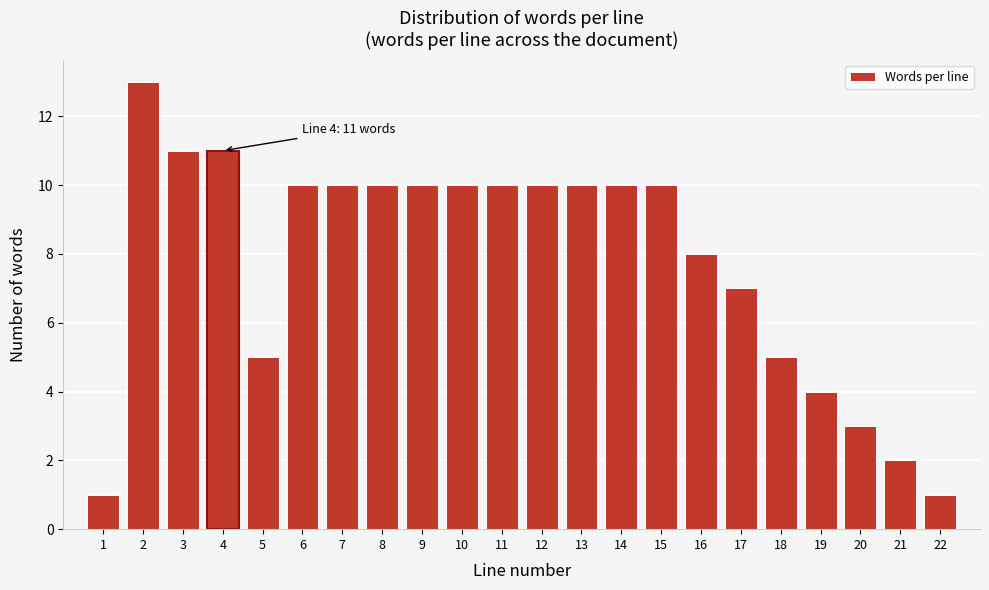

Which range on the x-axis has the tallest bar?

1.5 to 2.5